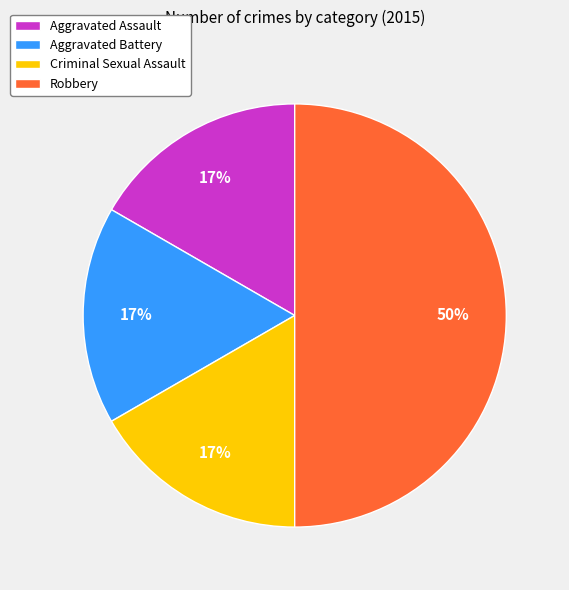

To the nearest percent, what is the difference between the largest and smallest slice percentages?

33%